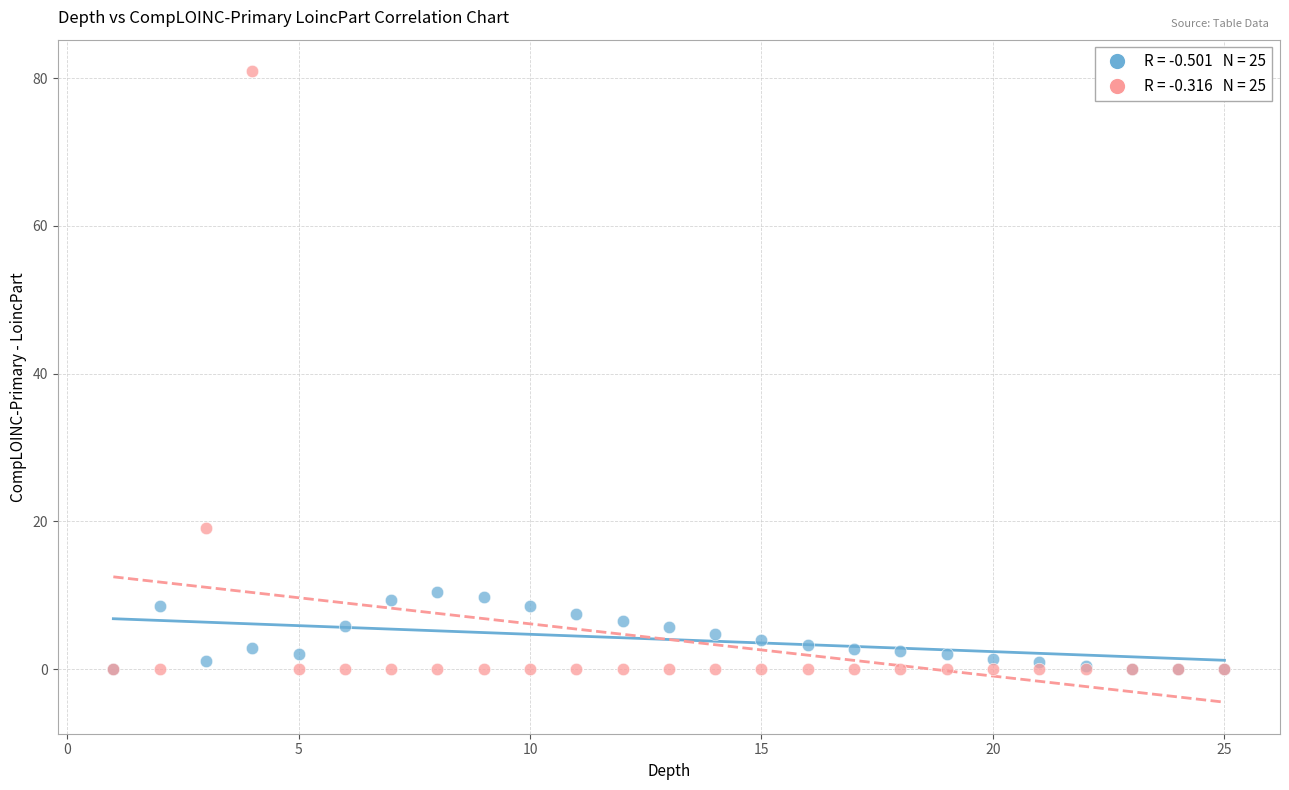

Across all series, what Y value is closest to 40?

19.0